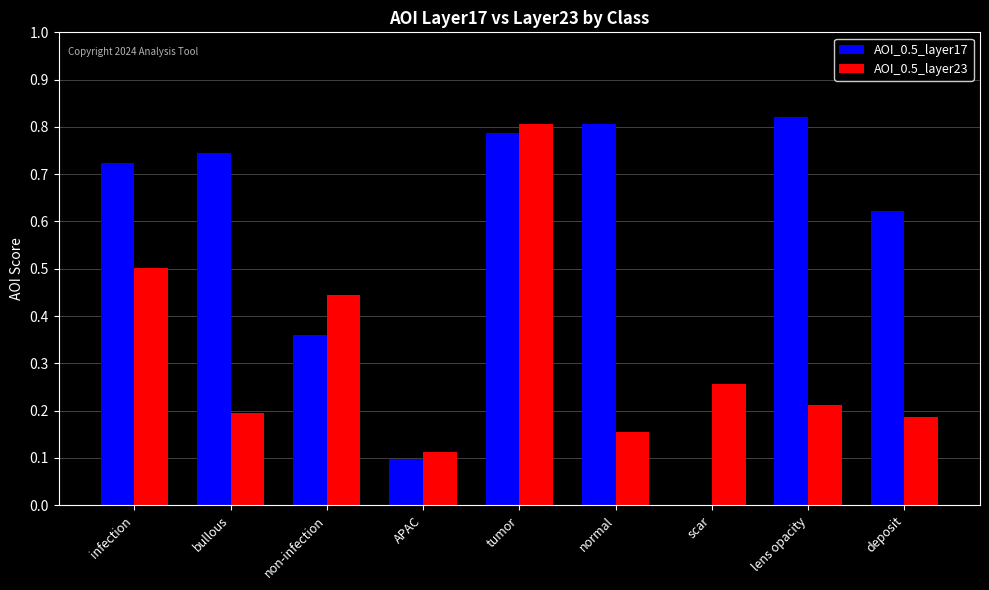

Count the AOI_0.5_layer17 values in the range 0 to 1.

9